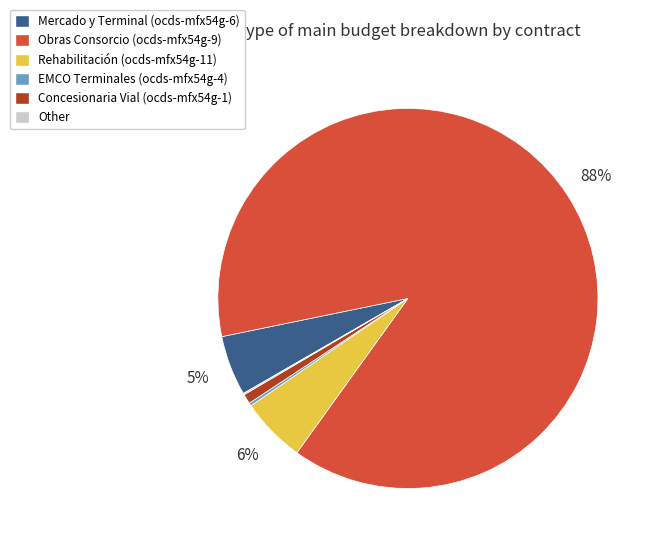

Between Rehabilitación (ocds-mfx54g-11) and Obras Consorcio (ocds-mfx54g-9), which is larger?

Obras Consorcio (ocds-mfx54g-9)